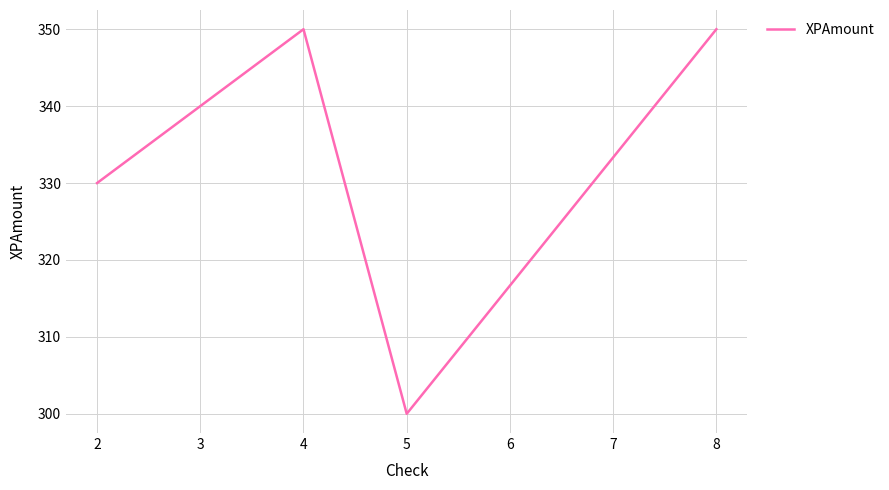

Where is the first local maximum?

4